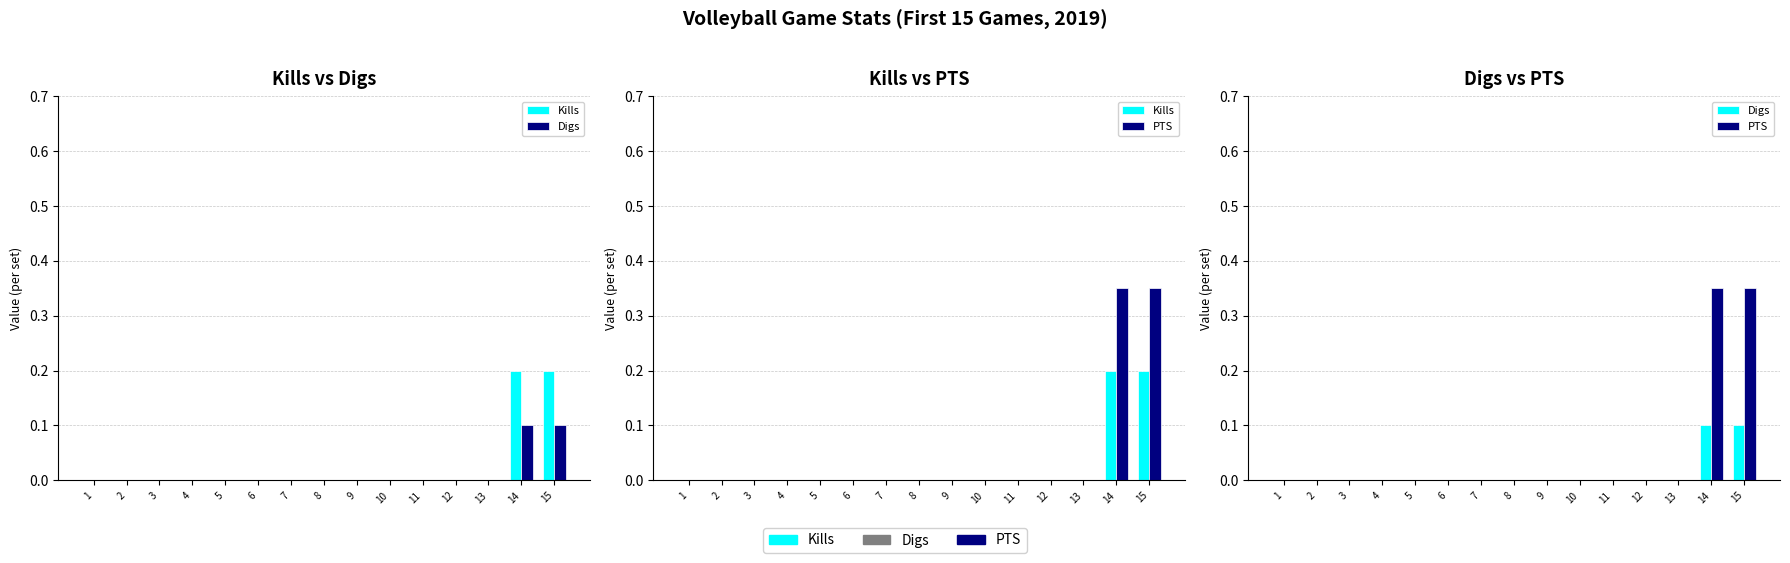

Which label corresponds to the largest value in the chart?

14